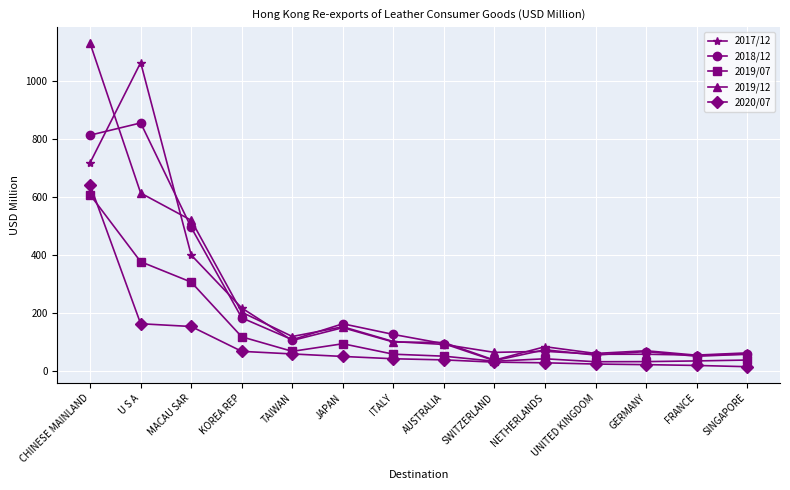

What is the difference between the highest and lowest values at NETHERLANDS?

55.4